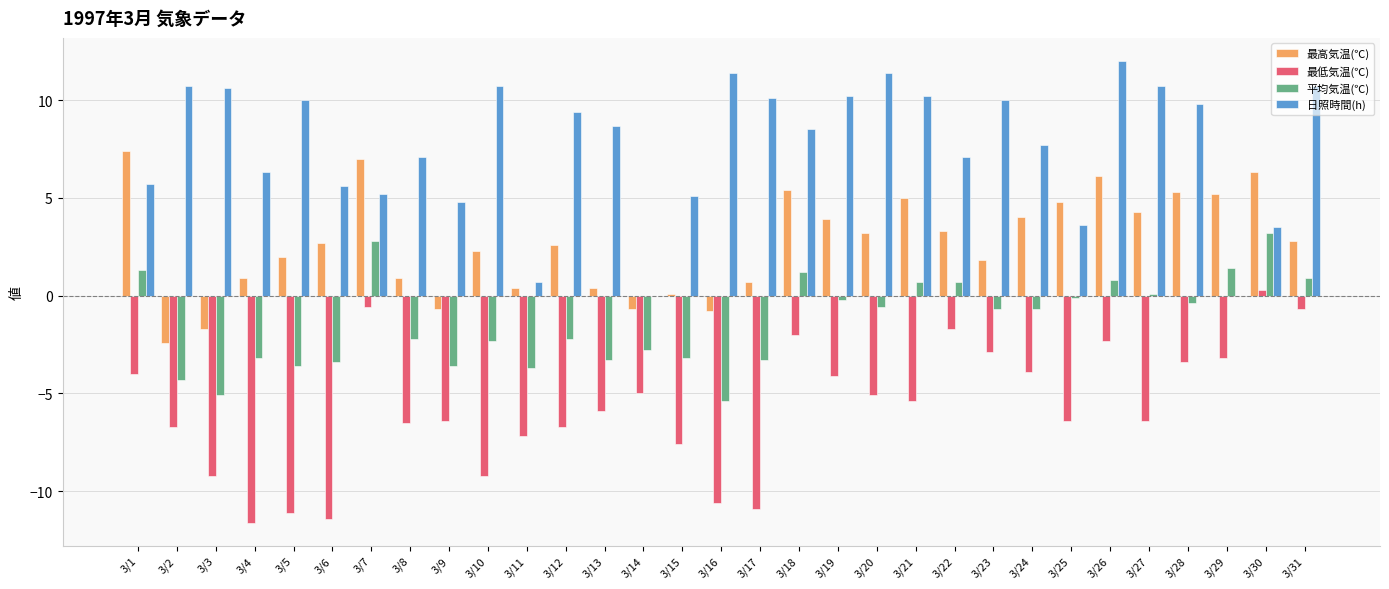

How many data points does each series have?

31